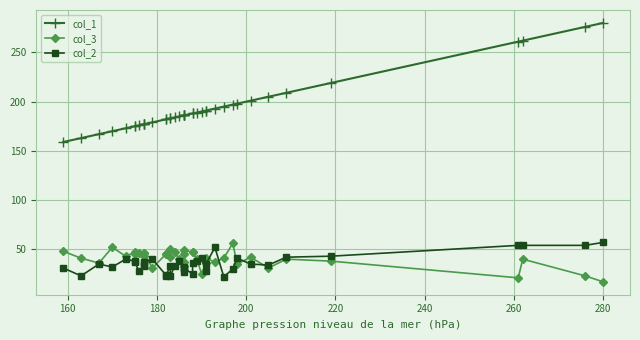

True or false: col_1 and col_2 intersect in this chart.

False